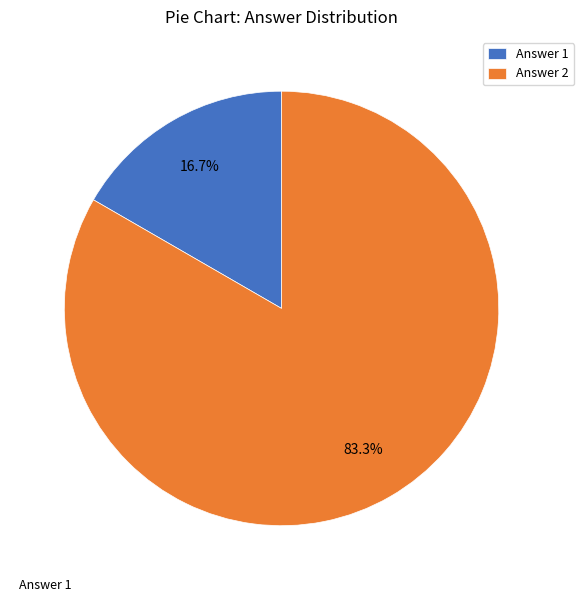

What percentage is NOT represented by Answer 2?

16.7%